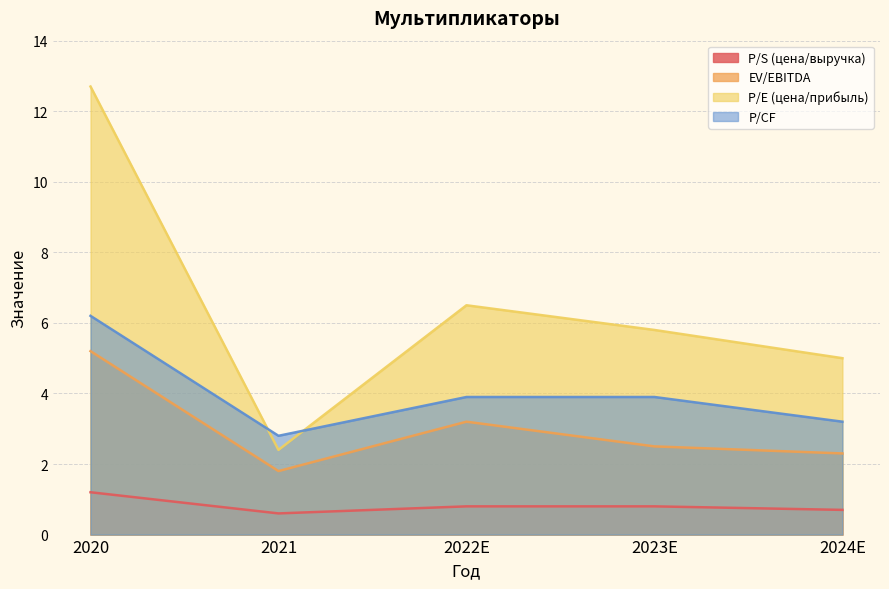

The EV/EBITDA series shows 5.2 at 2020. True or false?

True